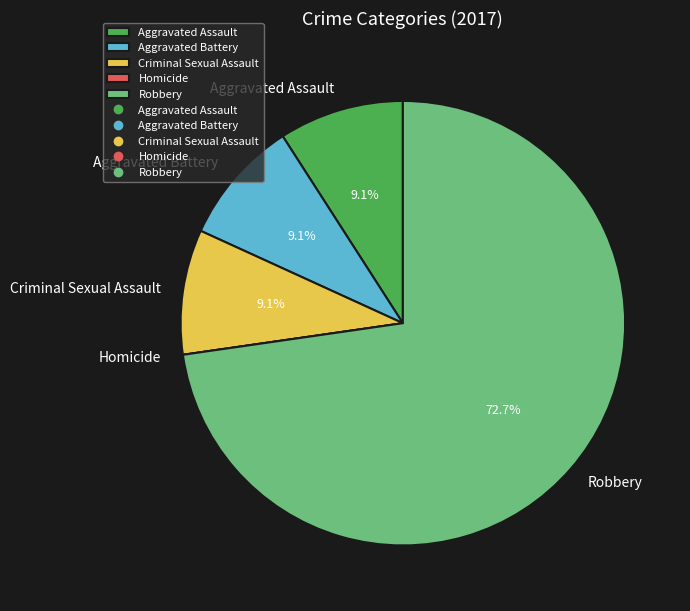

What is the majority slice?

Robbery